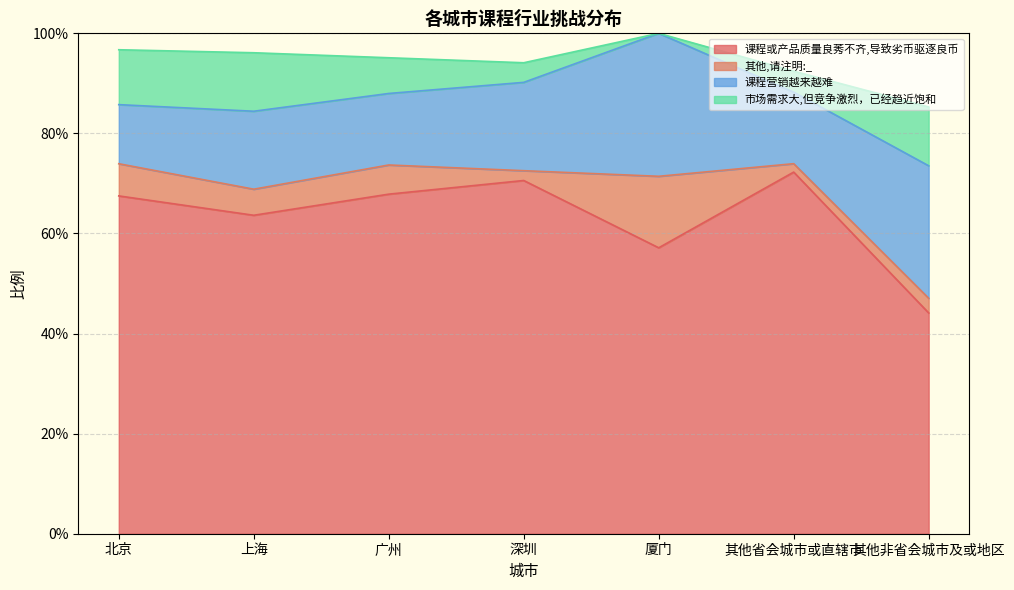

What is the label of the 1st point from the left?

北京